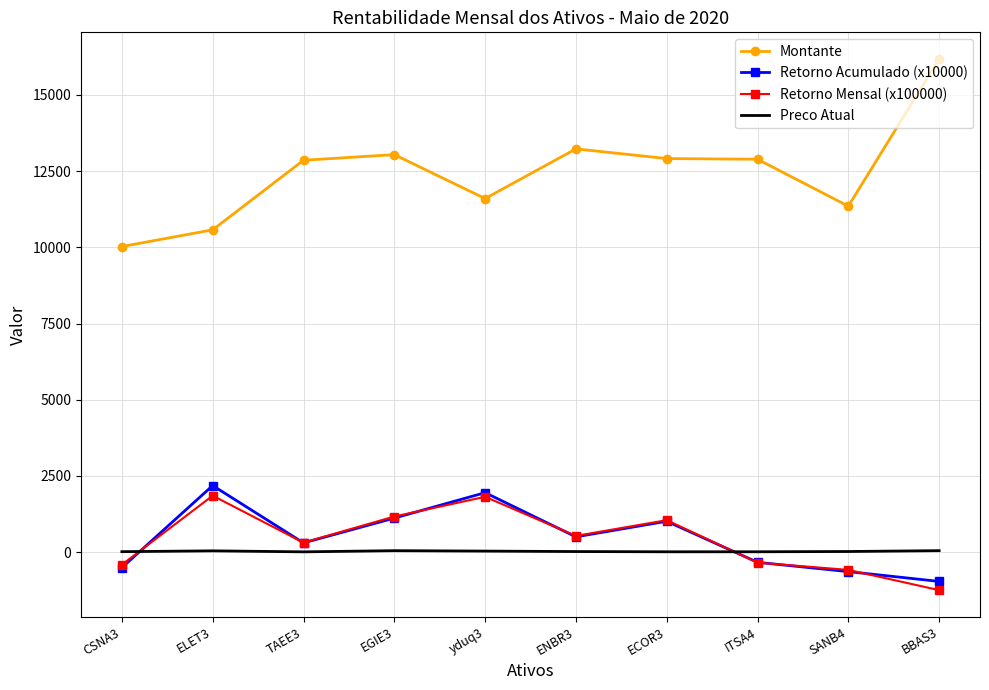

Which series has the widest spread of values?

Montante